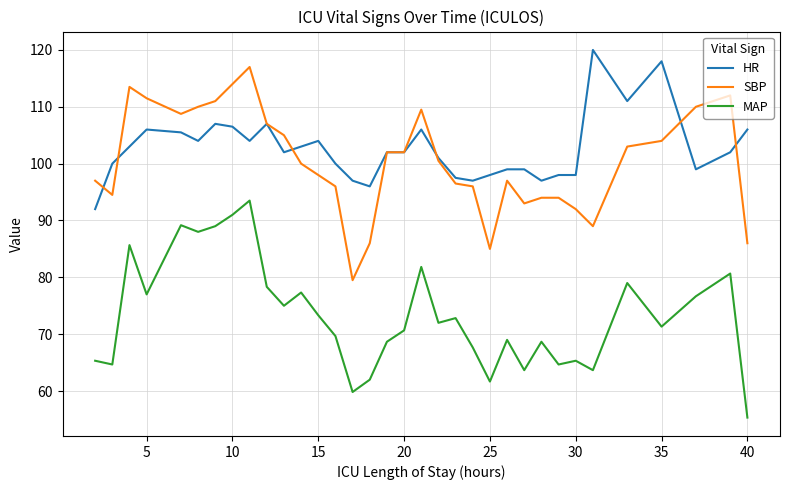

What is the maximum value shown in the chart?

120.0